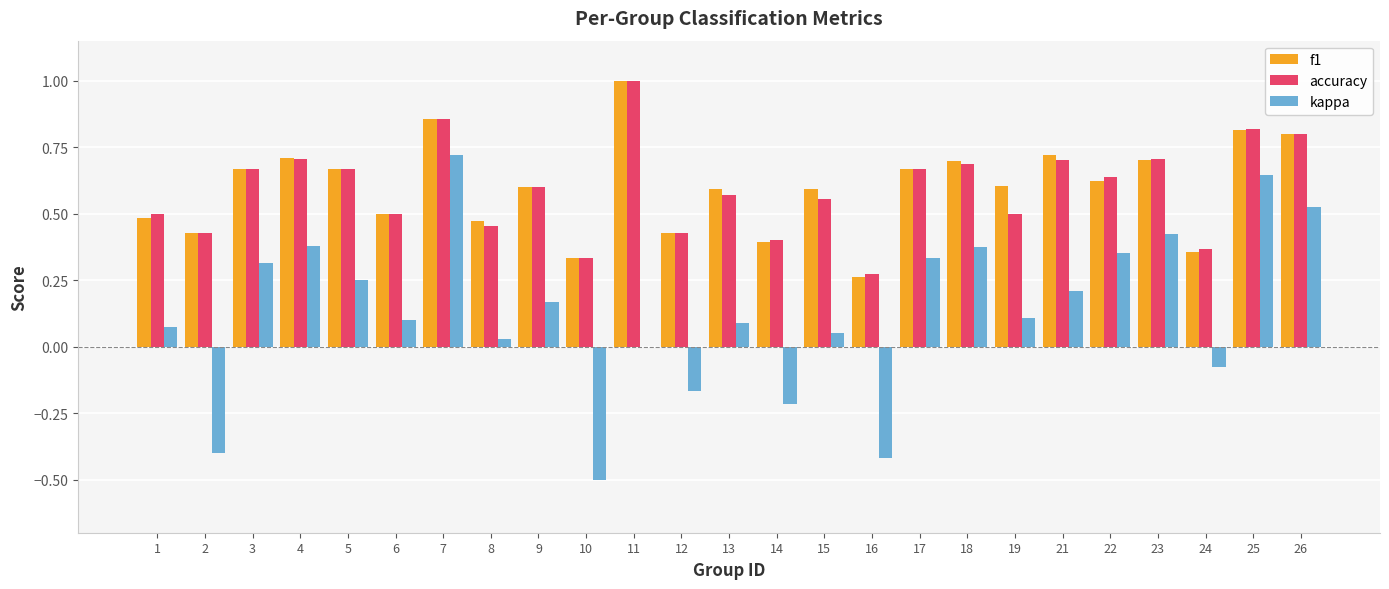

Does the chart contain stacked bars?

No